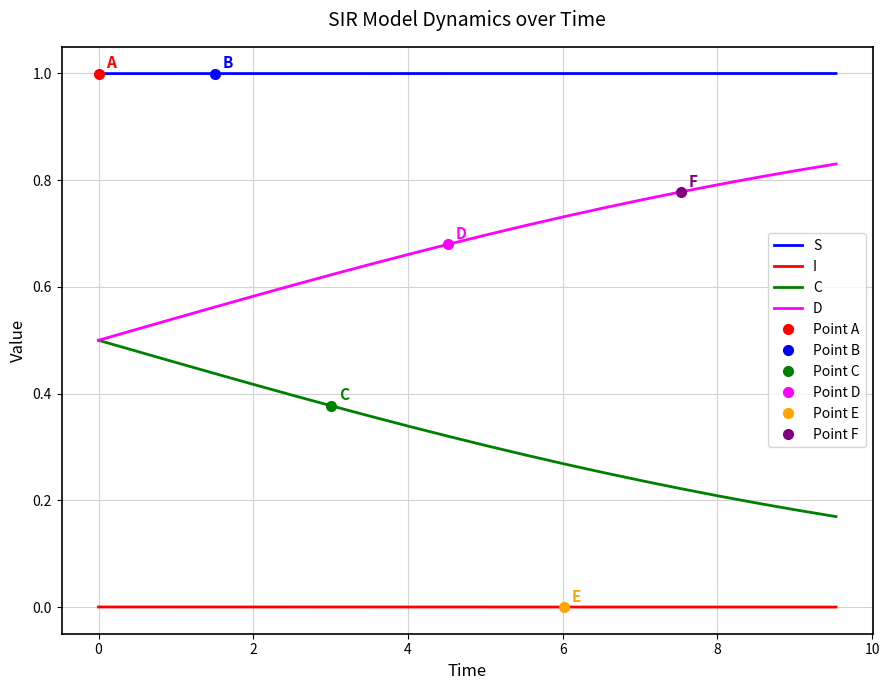

Rank the series by their maximum value, from highest to lowest.

S, D, C, I